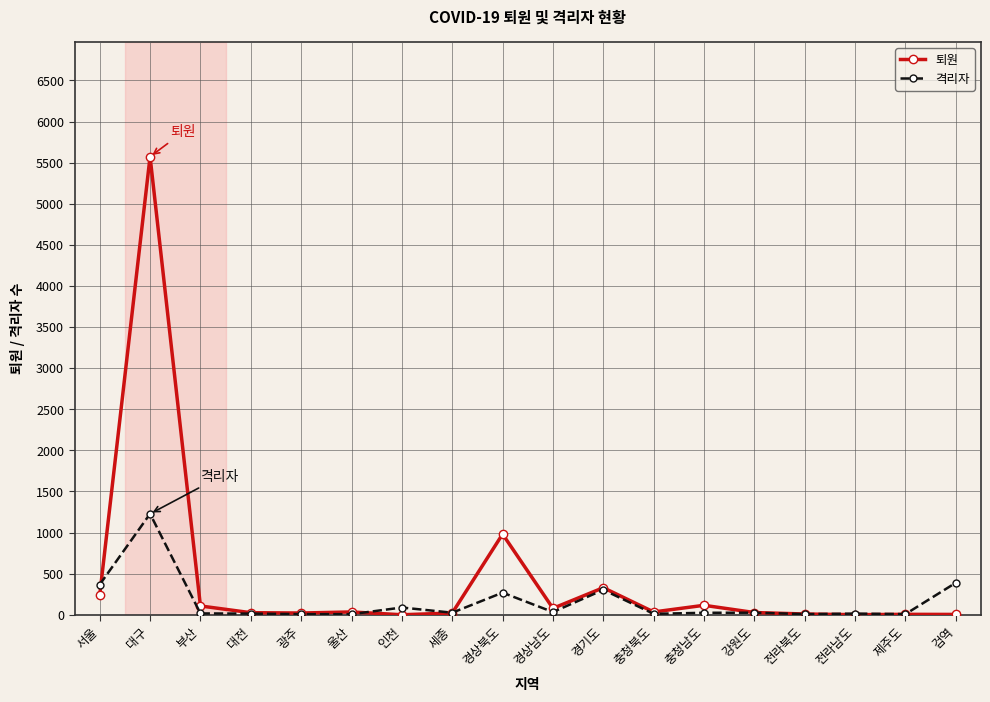

Is the value of 격리자 at 대구 greater than the value of 퇴원 at 경상북도?

Yes